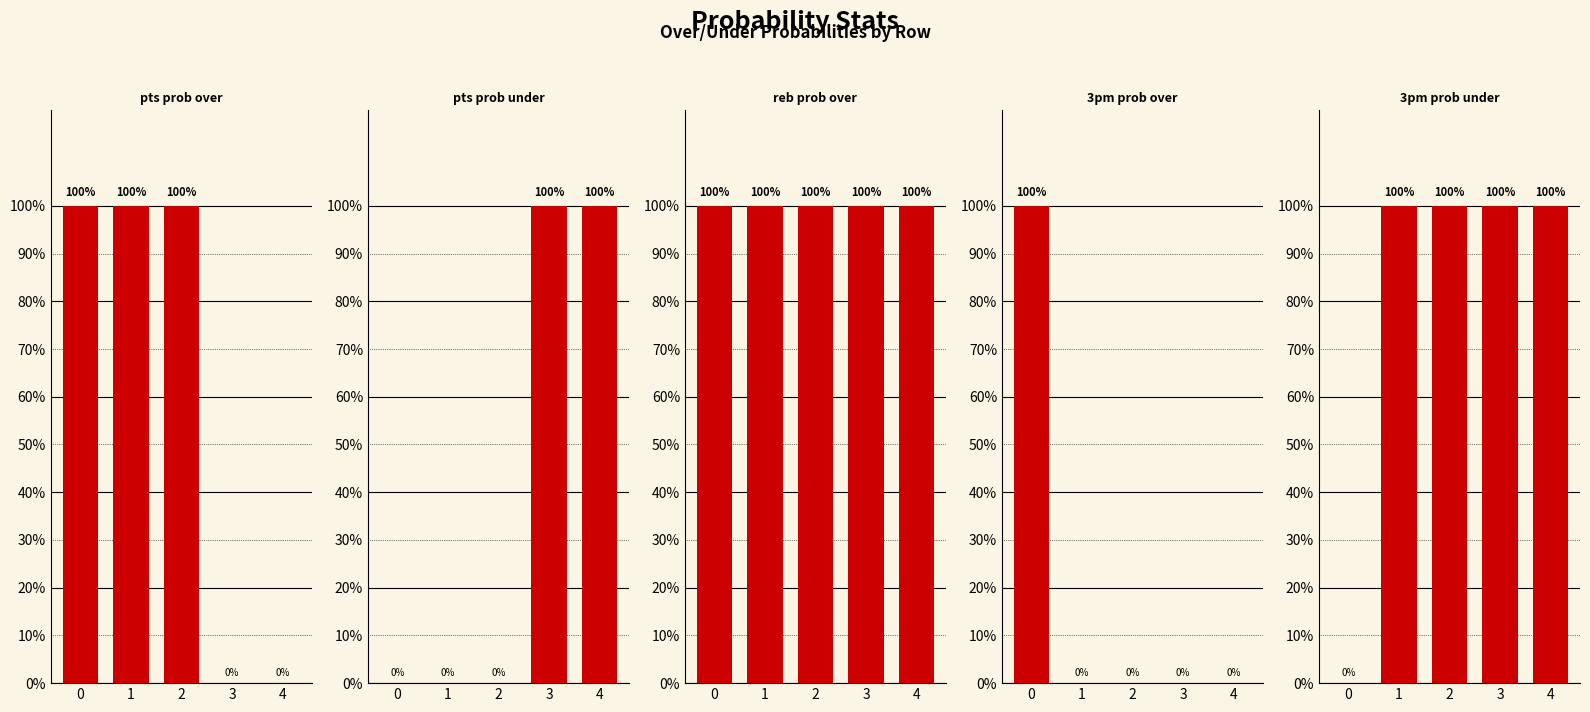

Is it true that pts prob over equals 100 at 0?

True